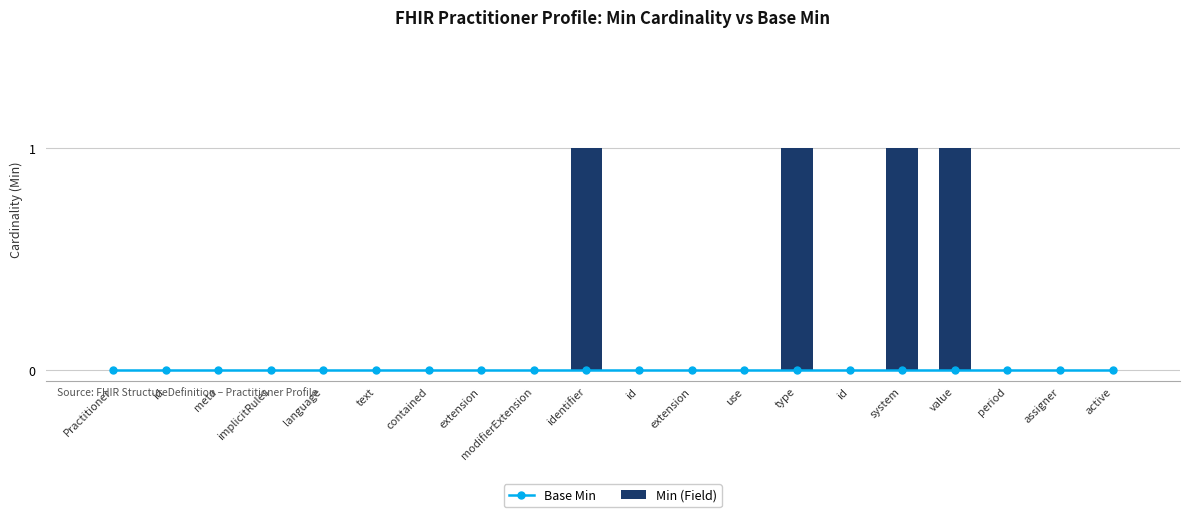

Is it true that Min (Field) equals 1 at identifier?

True